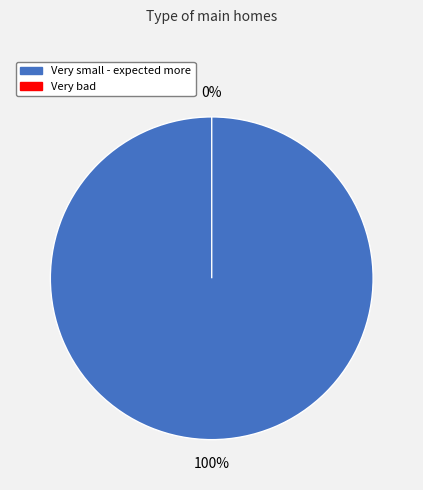

Does any single category account for the majority?

Yes